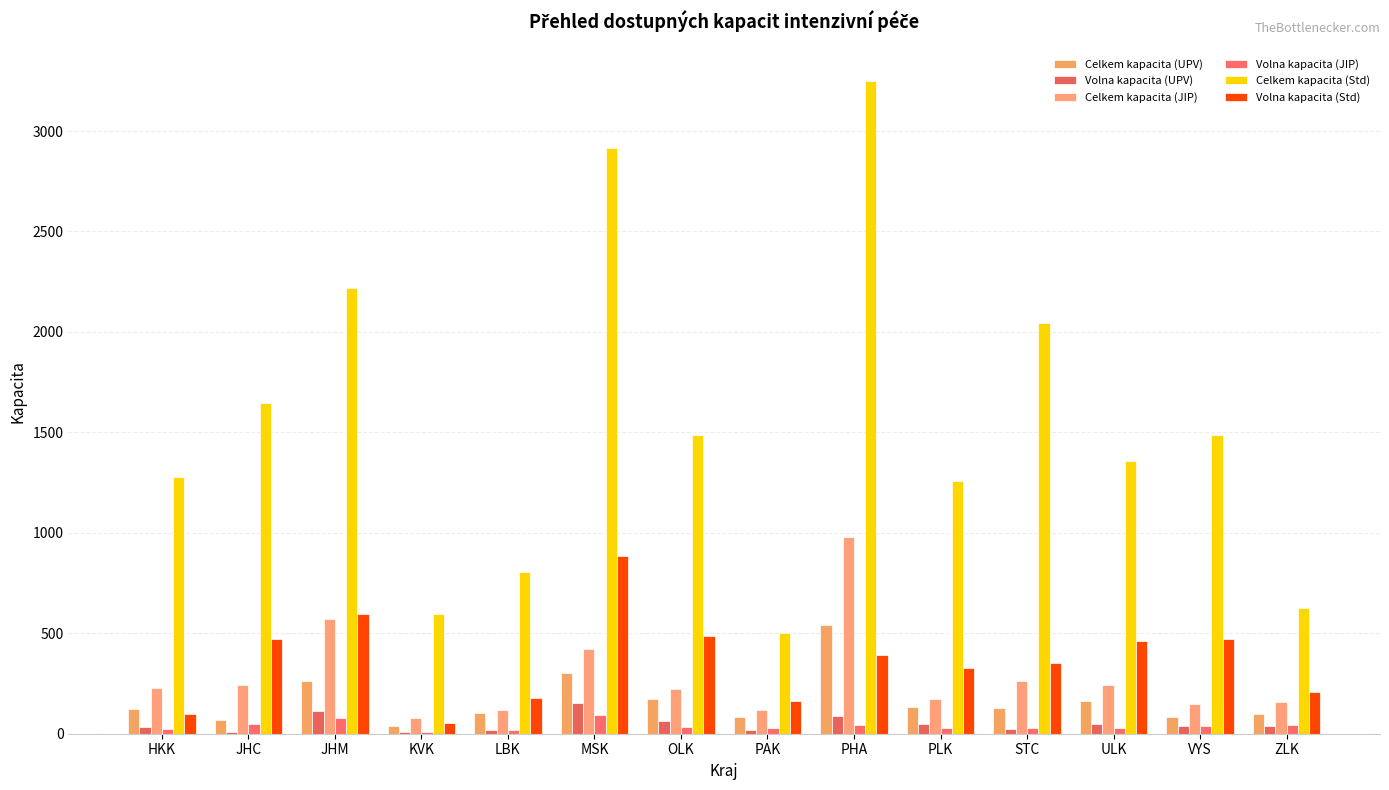

What is the average value of the Volna kapacita (Std) series?

367